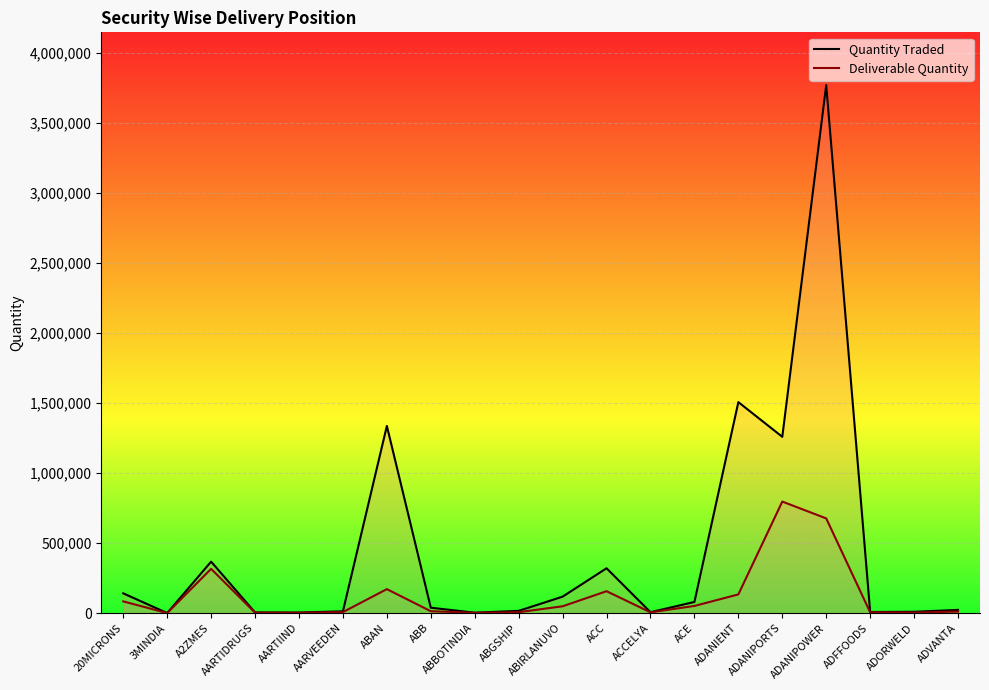

True or false: Quantity Traded and Deliverable Quantity intersect in this chart.

False